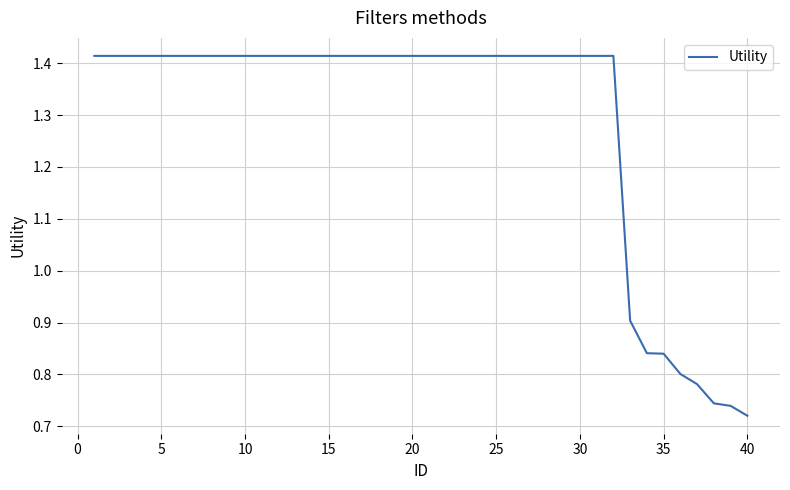

Which category has the lowest value across all series?

40